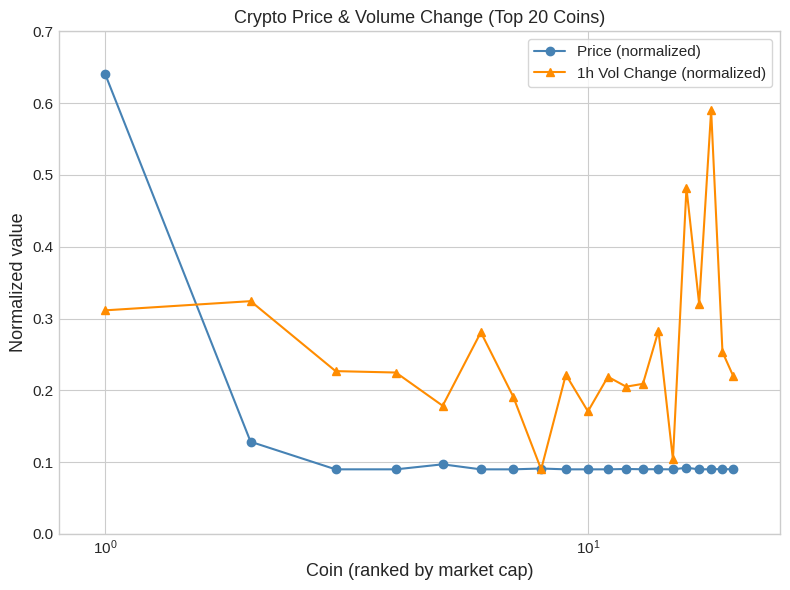

Which series has the largest total across all categories?

1h Vol Change (normalized)